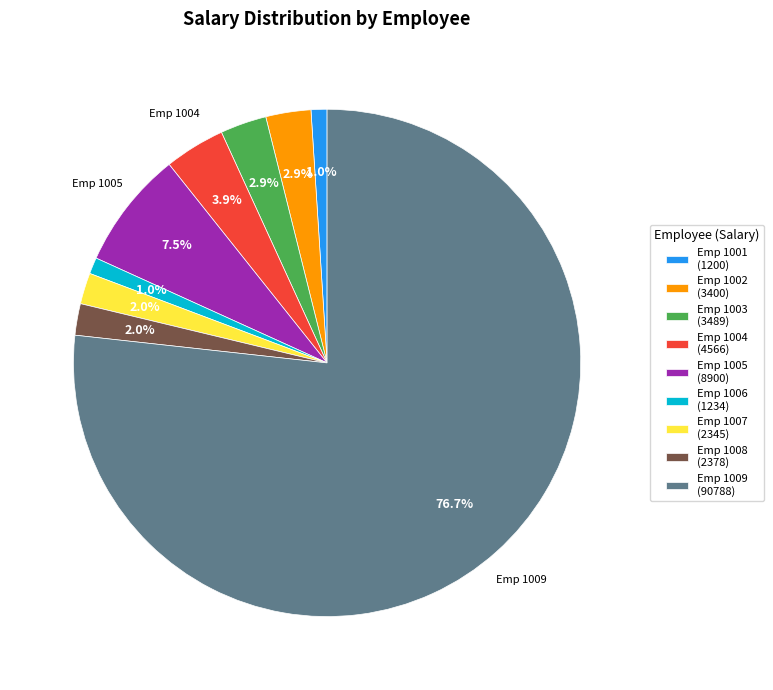

What is the largest slice in the pie chart?

Emp 1009 (90788)